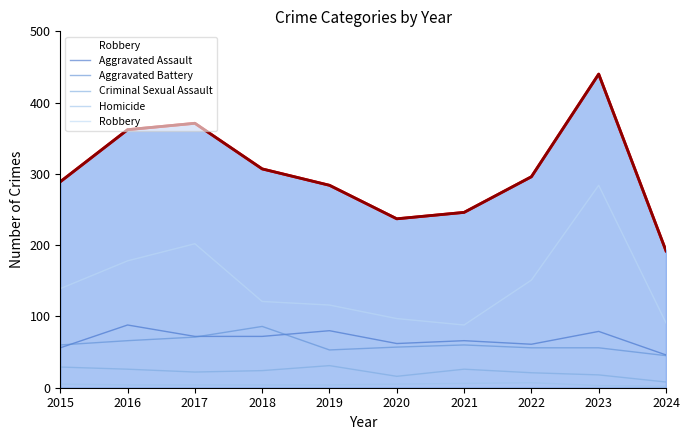

In Aggravated Battery, how many points are higher than both neighbors (excluding endpoints)?

2